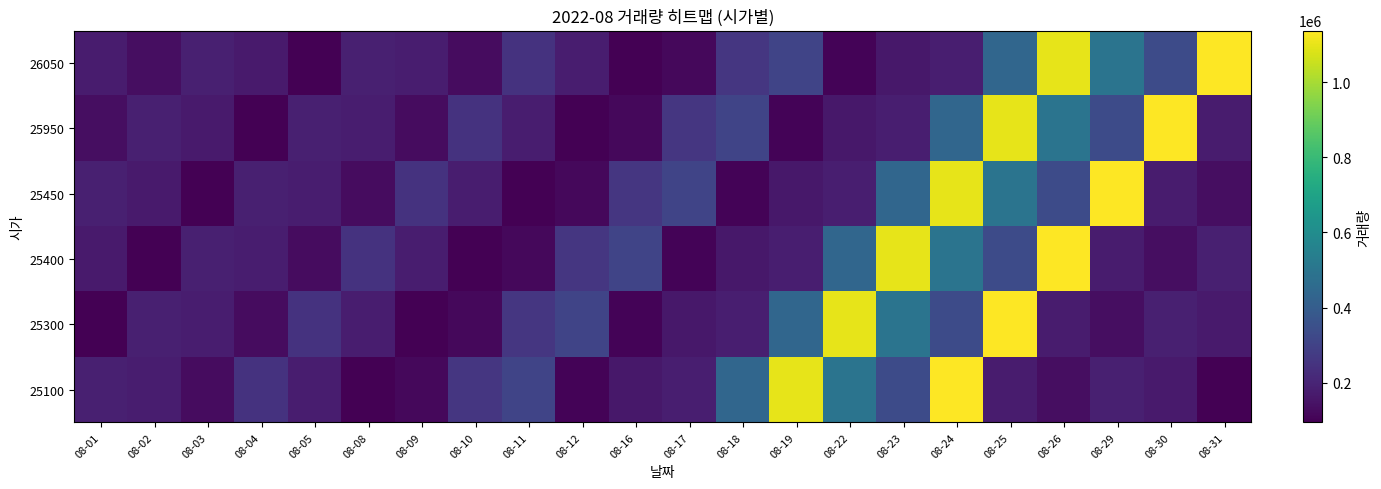

At how many categories does at least one series exceed 442788?

9